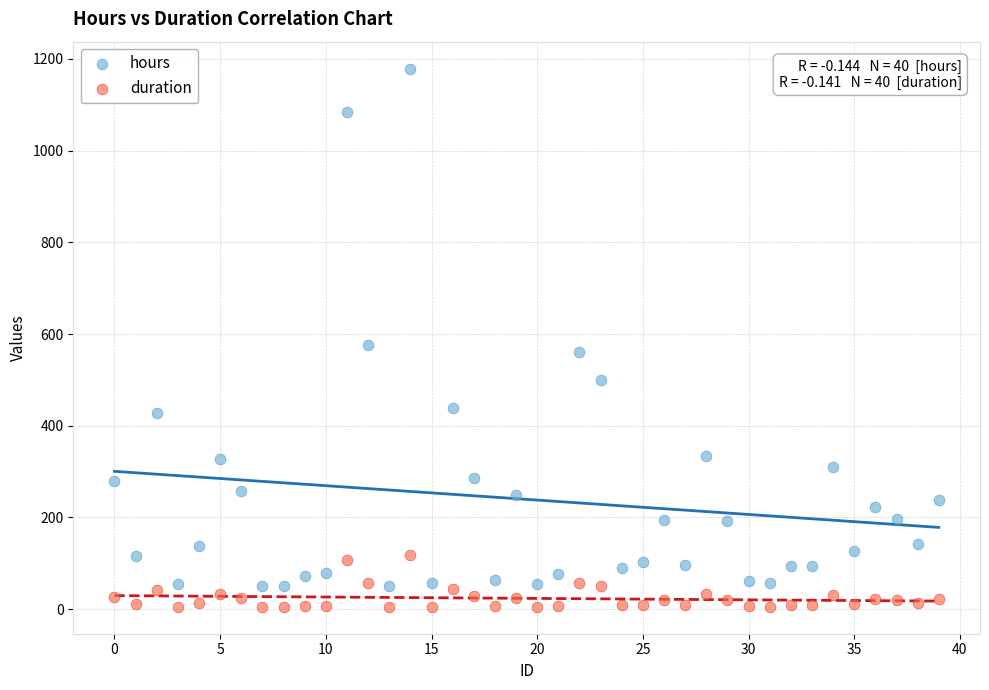

What are all the series names shown in the legend?

hours, duration